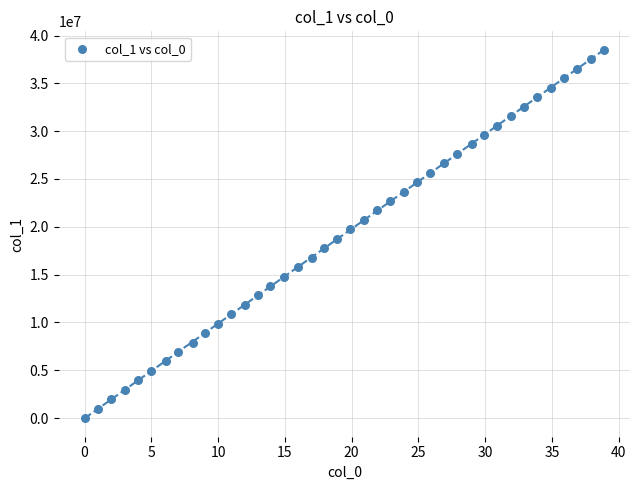

What is the range of X values (max minus min)?

38.9